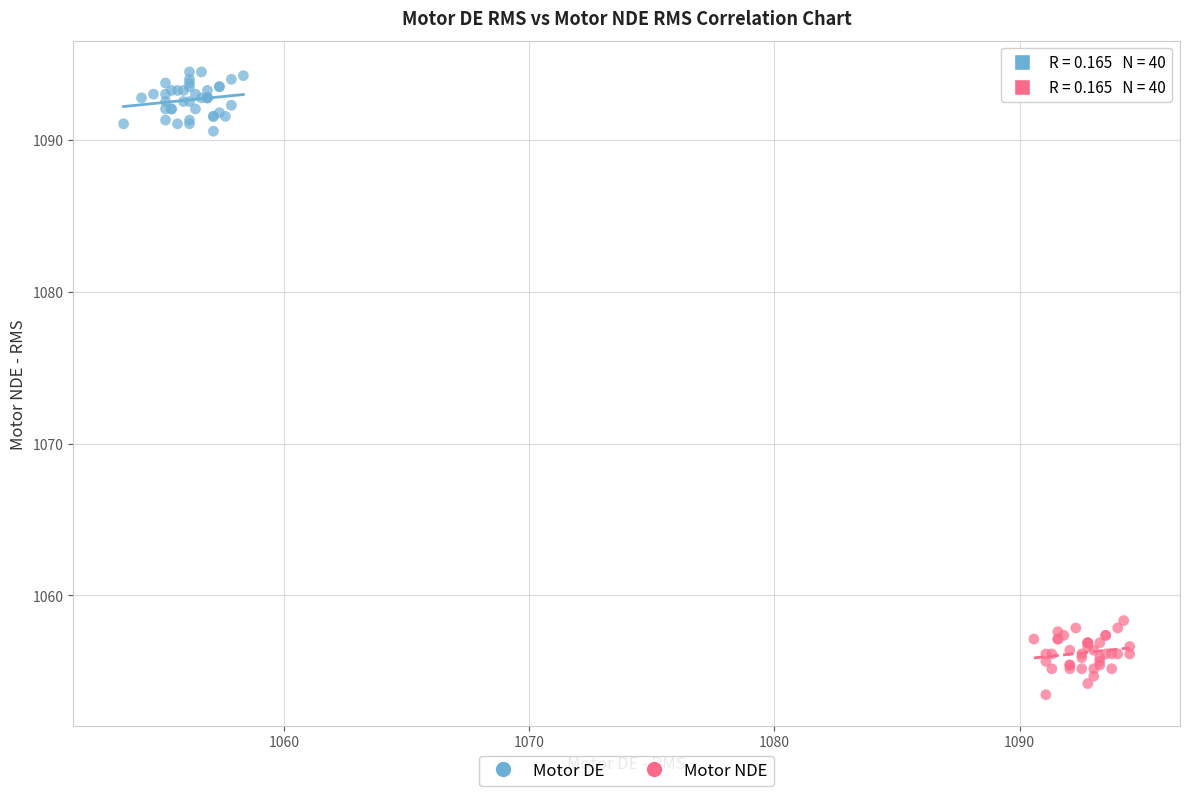

Which series has the largest Y range (max minus min)?

Motor NDE